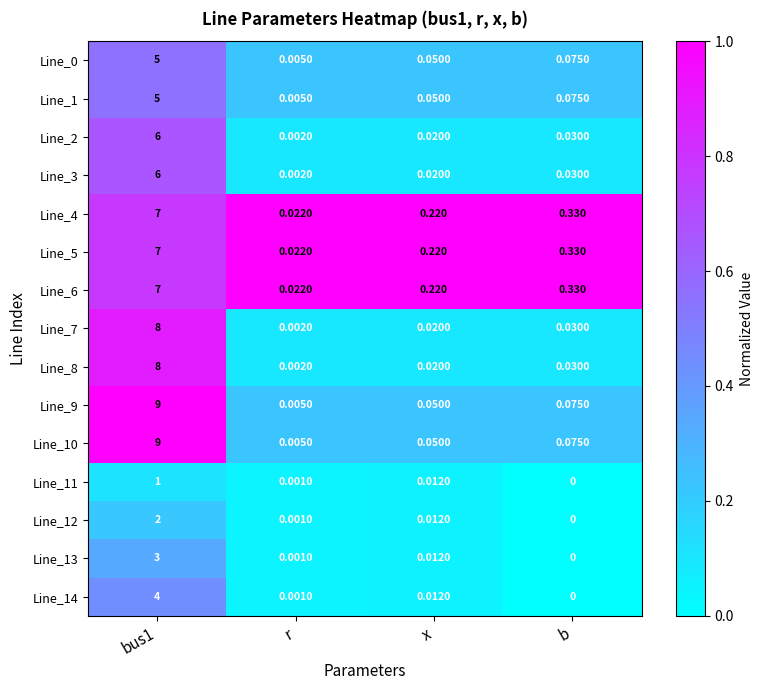

Is the value of Line_0 at bus1 greater than the value of Line_7 at bus1?

No